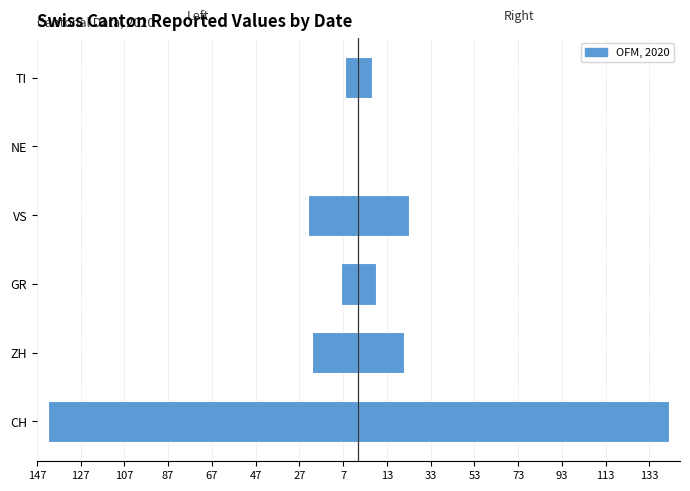

Between VS and NE, which is larger?

NE